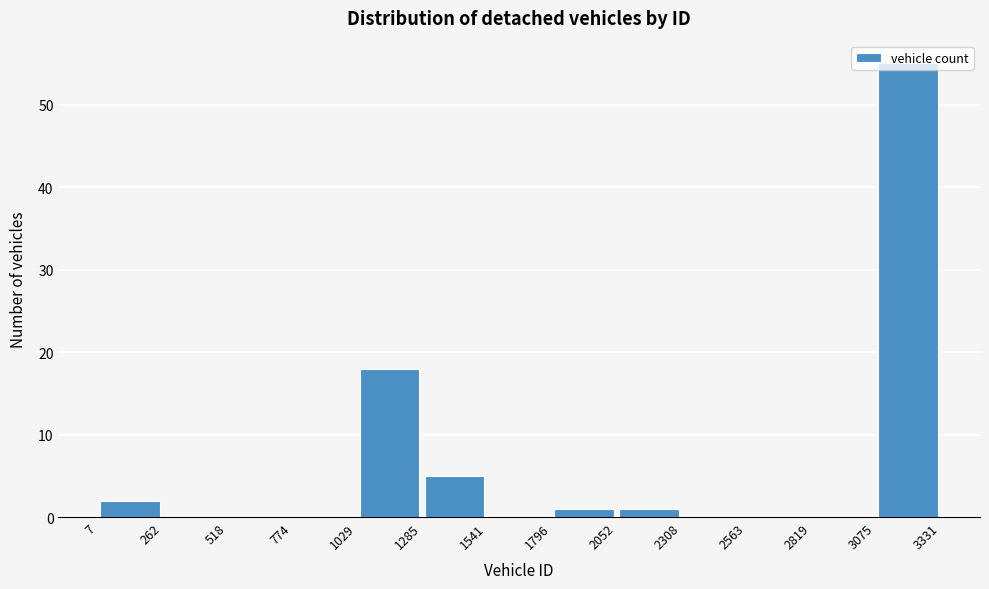

What is the height of the bar covering 7 to 262 on the x-axis? The values are not printed on the chart, so give them approximately, as read against the axis.

2